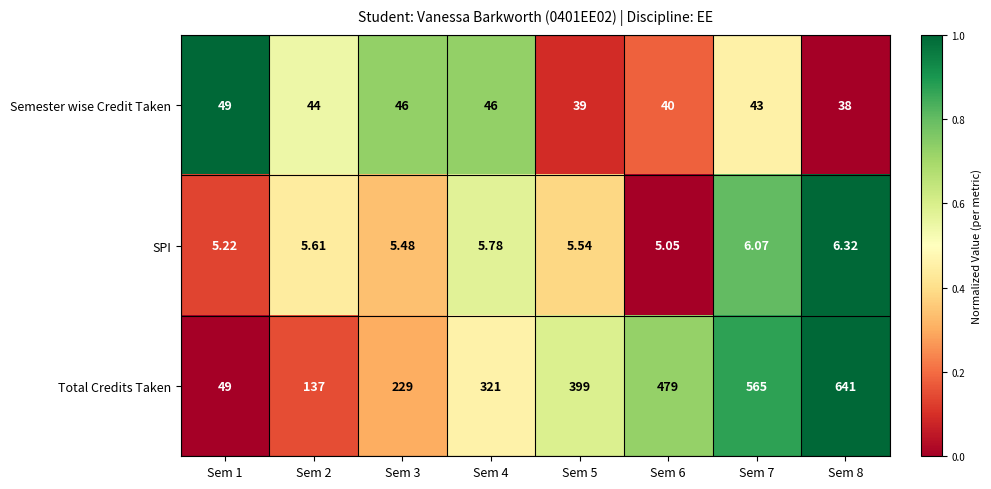

Rank the series at Sem 3 from lowest to highest value.

SPI, Semester wise Credit Taken, Total Credits Taken